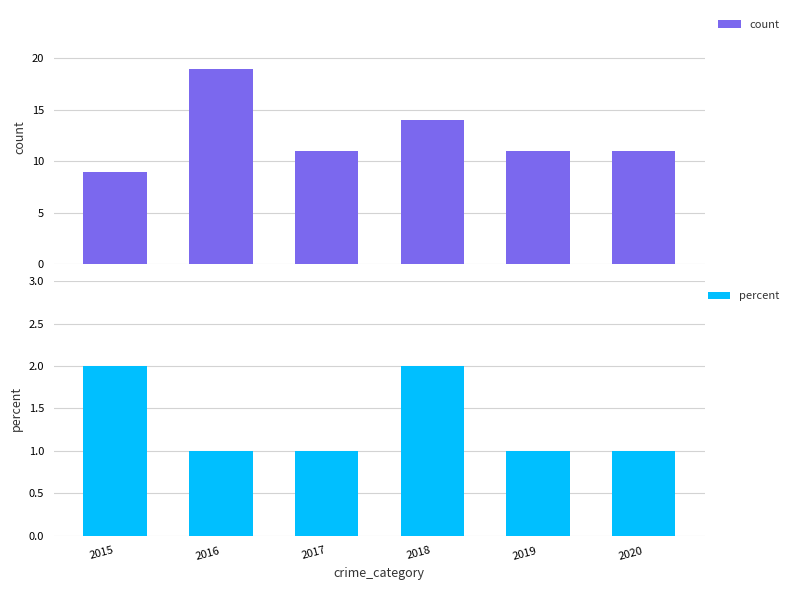

At which category does the chart reach its peak across all series?

2016